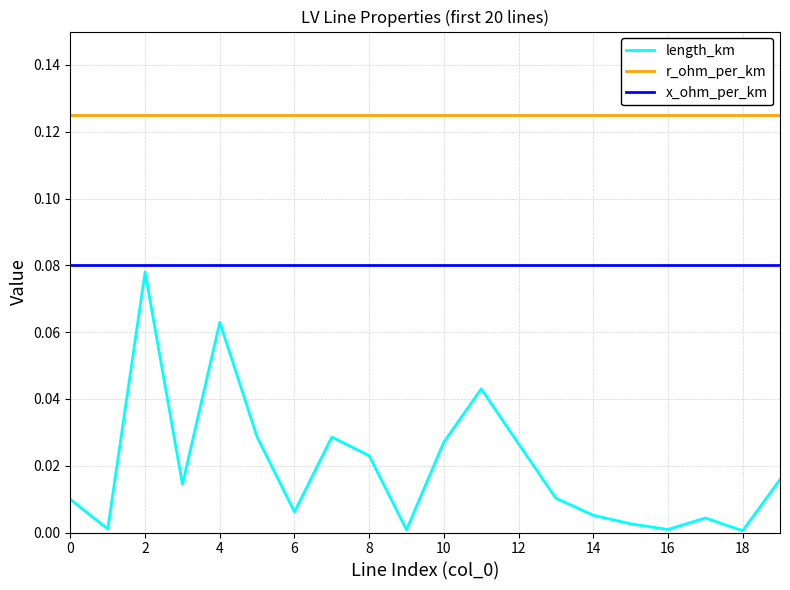

Which series has the largest total across all categories?

r_ohm_per_km